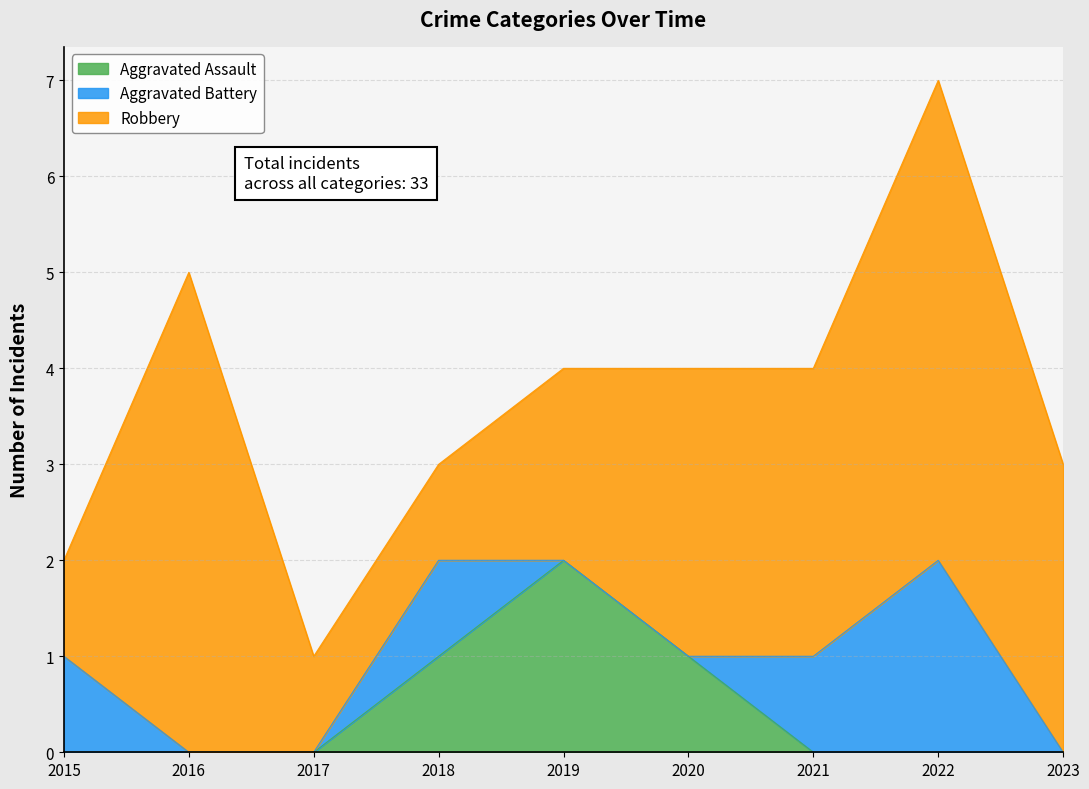

In Robbery, how many points are higher than both neighbors (excluding endpoints)?

2